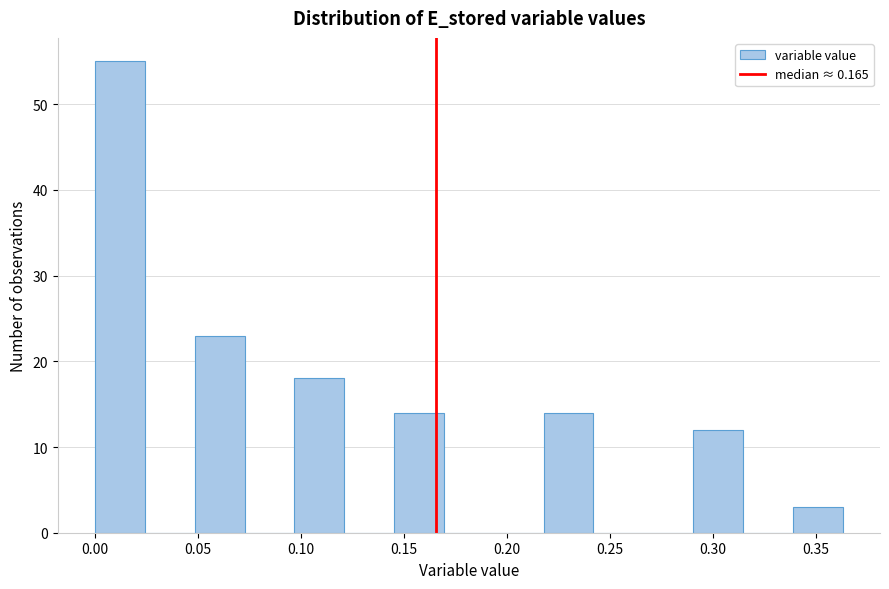

Reading left to right, list every bar in this chart as the range it spans on the x-axis followed by its height. Neither the bar edges nor the heights are printed on the chart, so give them approximately, as read against the axes.

0.000 to 0.025: 55
0.025 to 0.050: 0
0.050 to 0.075: 23
0.075 to 0.095: 0
0.095 to 0.120: 18
0.120 to 0.145: 0
0.145 to 0.170: 14
0.170 to 0.195: 0
0.195 to 0.220: 0
0.220 to 0.240: 14
0.240 to 0.265: 0
0.265 to 0.290: 0
0.290 to 0.315: 12
0.315 to 0.340: 0
0.340 to 0.365: 3